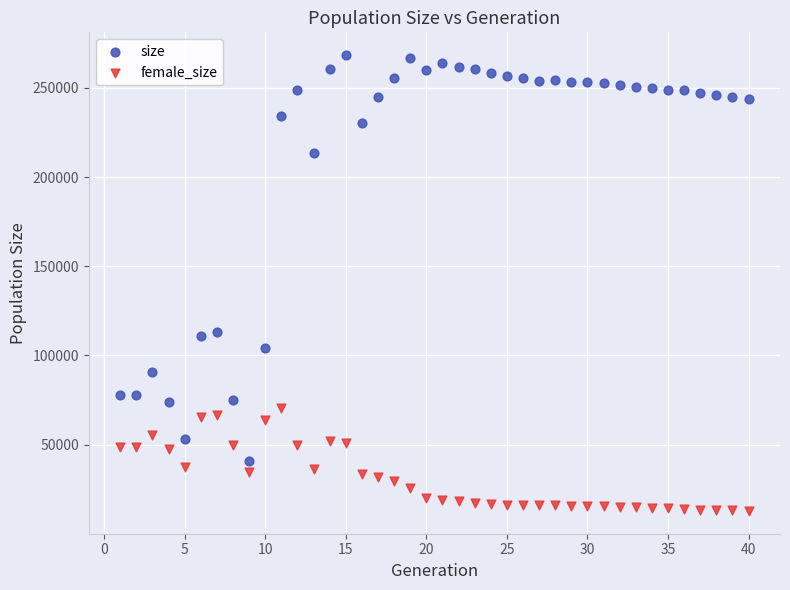

Which series has the largest Y range (max minus min)?

size